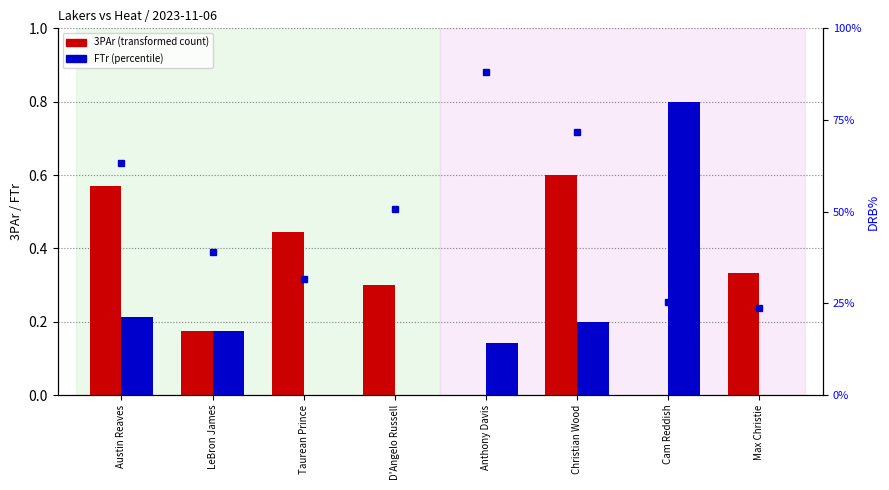

The value of DRB% (right) at Christian Wood is 119.0. True or false?

False